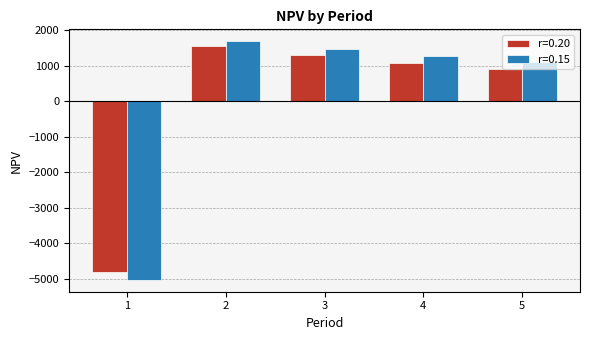

Which series has the largest total across all categories?

r=0.15